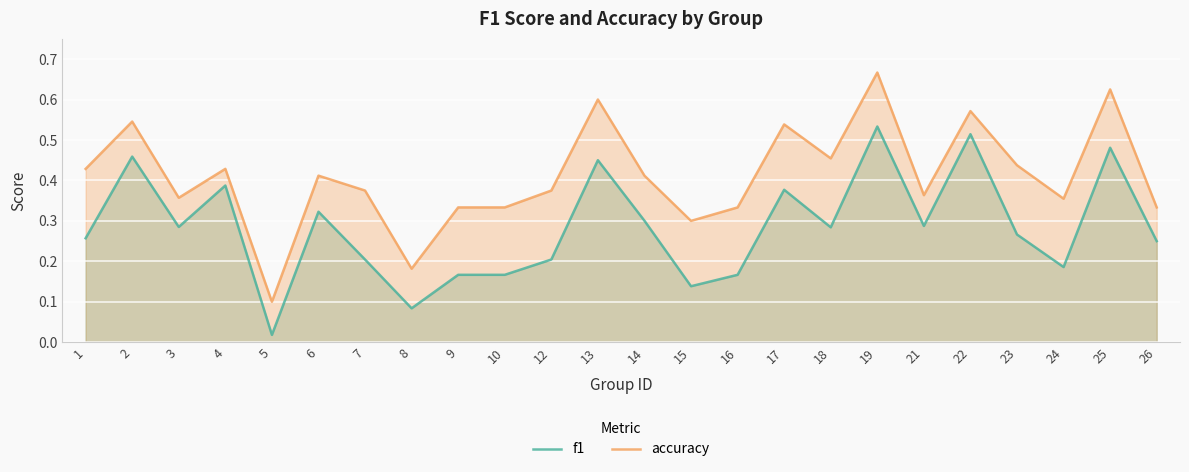

At which category does f1 reach its first local peak?

2